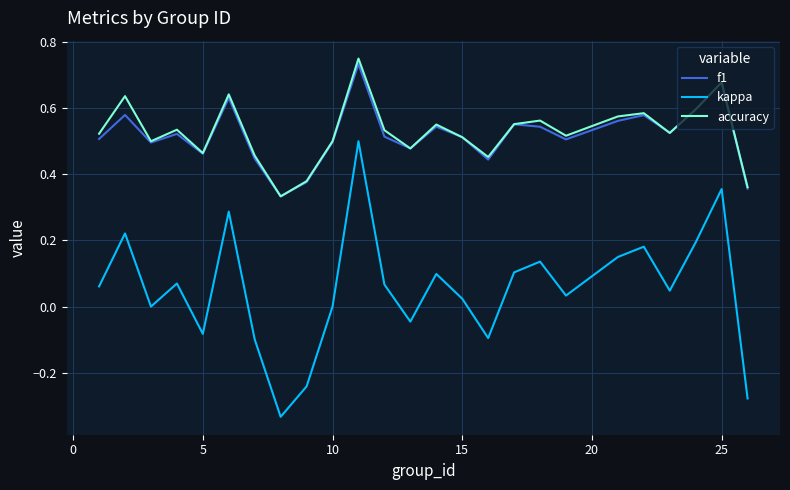

True or false: kappa and accuracy intersect in this chart.

False